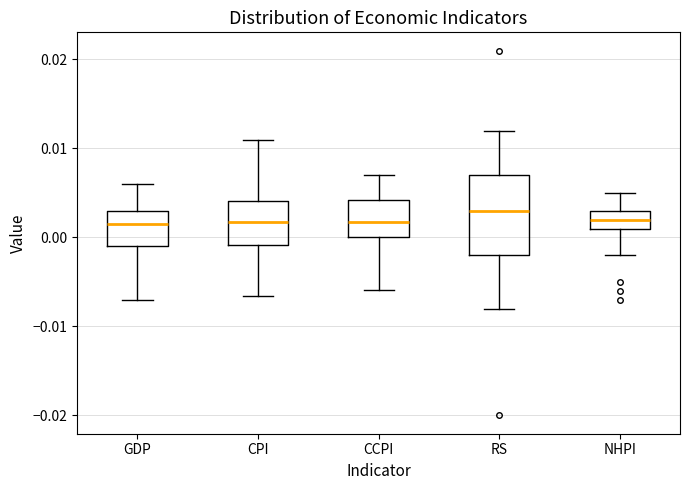

Reading left to right, read every box against the y-axis: the position of its median line, the range the box covers, and the ends of its whiskers. The values are not printed on the chart, so give them approximately, as read against the axis.

GDP: median 0.002, box -0.001 to 0.003, whiskers -0.007 to 0.006
CPI: median 0.002, box -0.001 to 0.004, whiskers -0.007 to 0.011
CCPI: median 0.002, box 0.000 to 0.004, whiskers -0.006 to 0.007
RS: median 0.003, box -0.002 to 0.007, whiskers -0.008 to 0.012
NHPI: median 0.002, box 0.001 to 0.003, whiskers -0.002 to 0.005